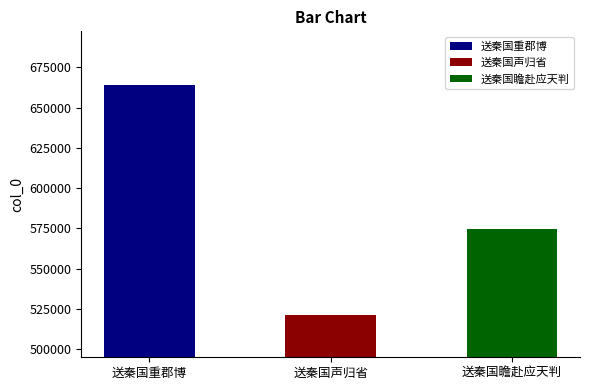

What is the sum of all values?

1759557